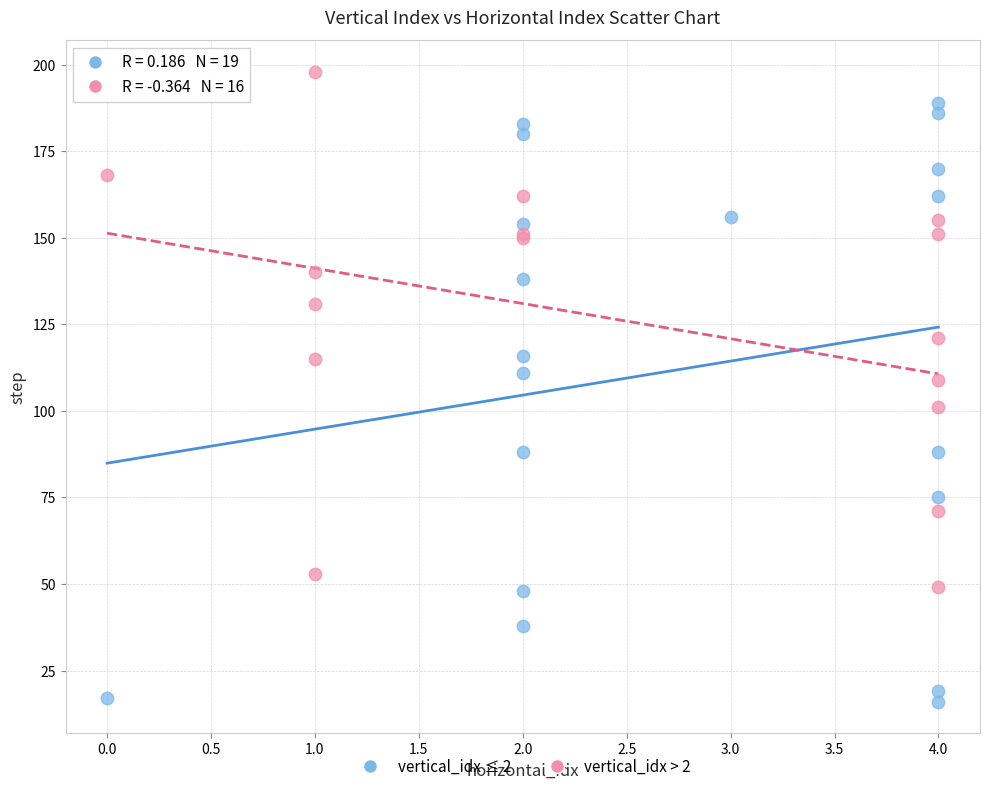

Which series contains the lowest Y value?

vertical_idx ≤ 2